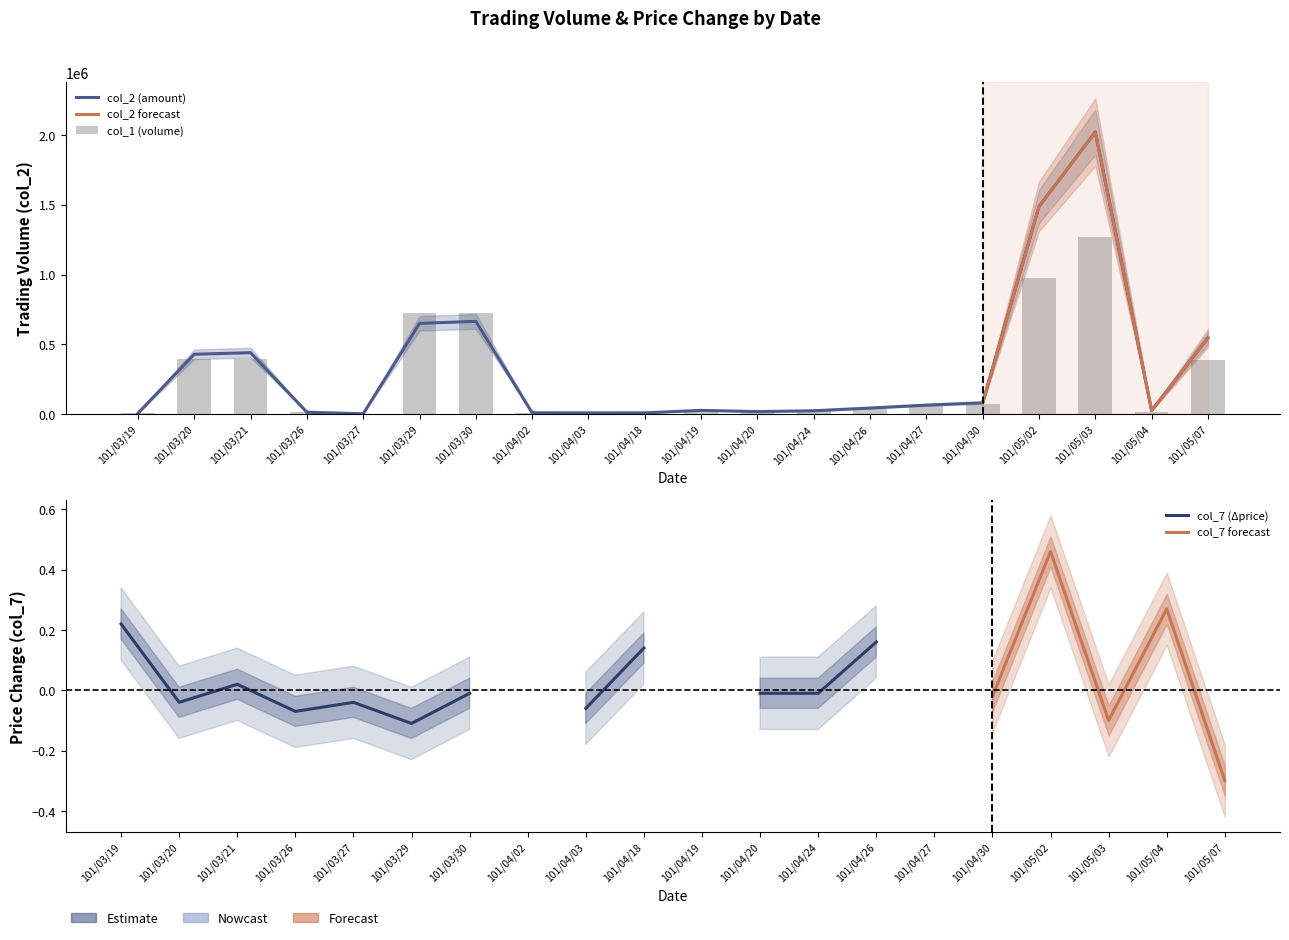

What is the total value across all series at 101/04/26?

82250